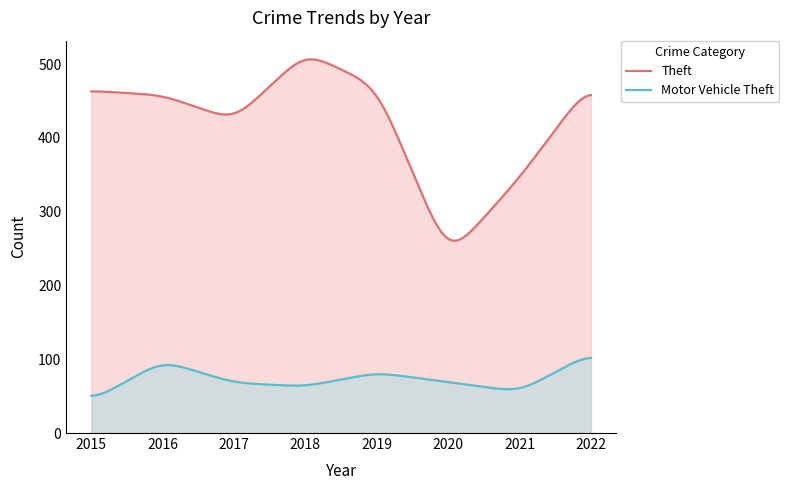

What is the difference between the maximum and minimum values in the Motor Vehicle Theft series?

51.1